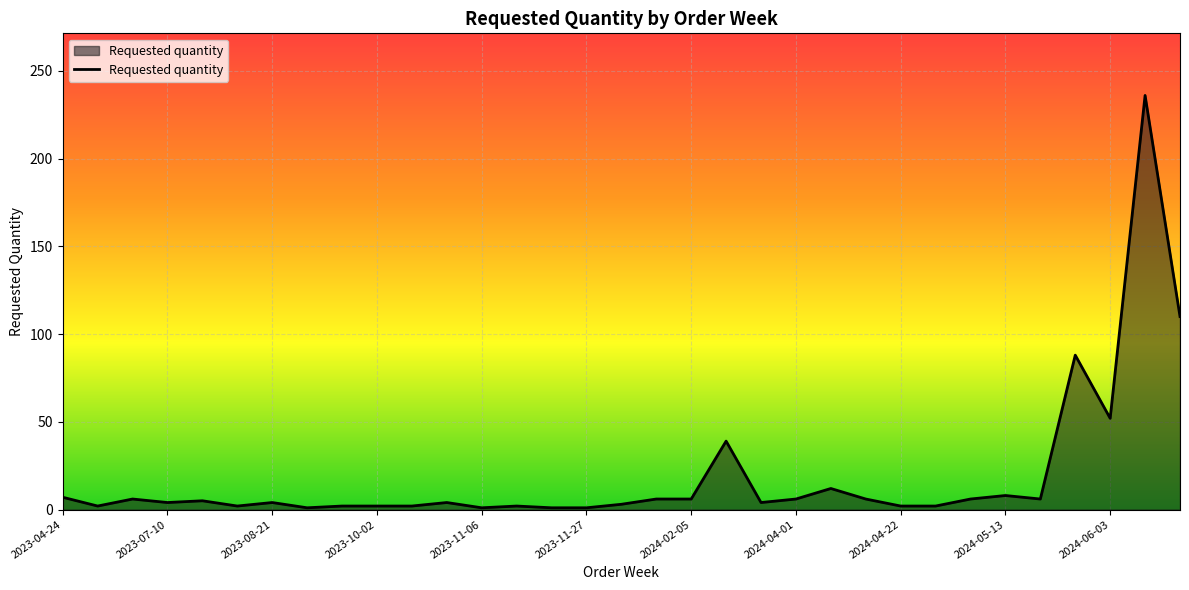

Is this an area chart (filled region under the line)?

Yes